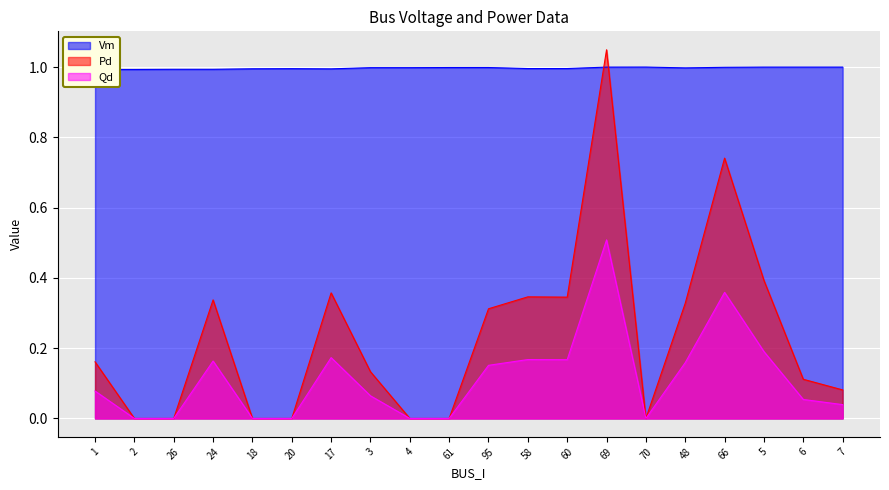

What is the sum of all Vm values?

19.9